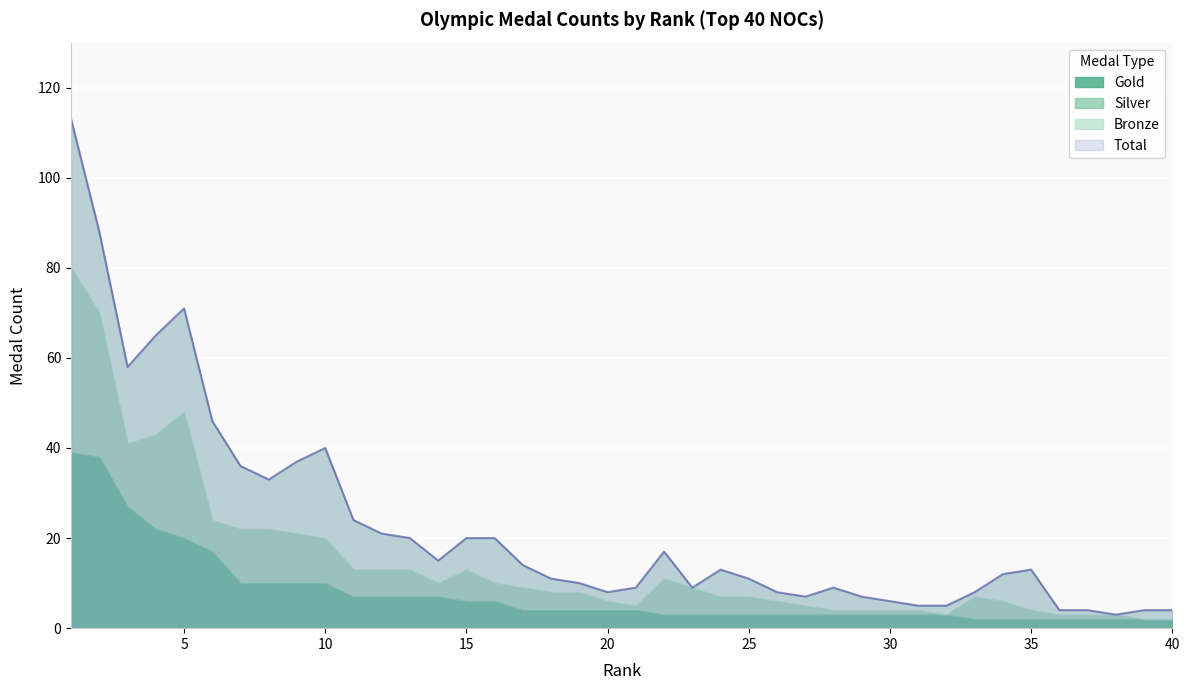

At which label does Total reach its minimum?

38